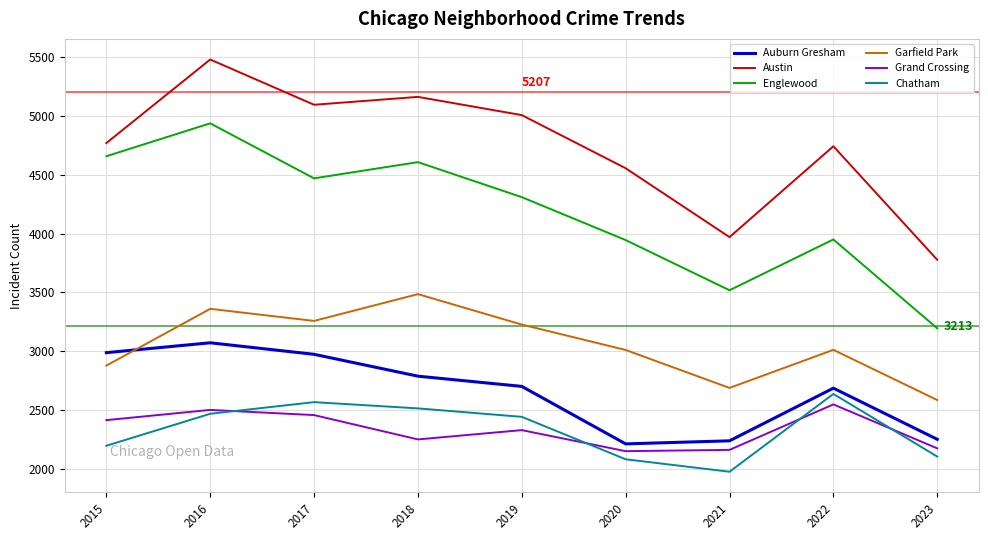

Which category has the lowest value across all series?

2021